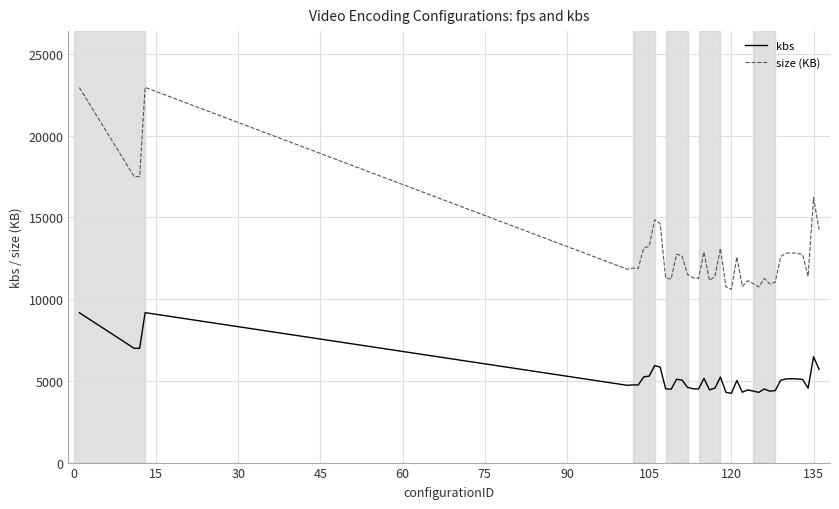

Rank the series by their maximum value, from highest to lowest.

size (KB), kbs